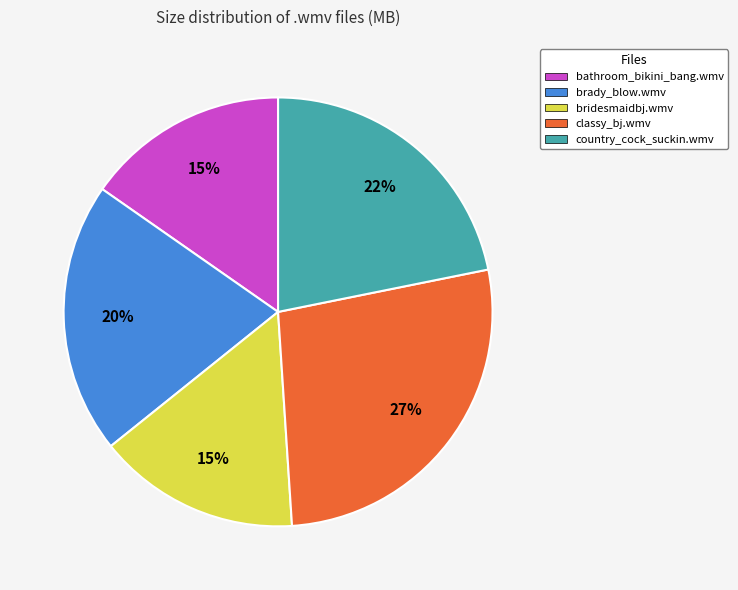

Do brady_blow.wmv and classy_bj.wmv together represent more than half of the pie?

No